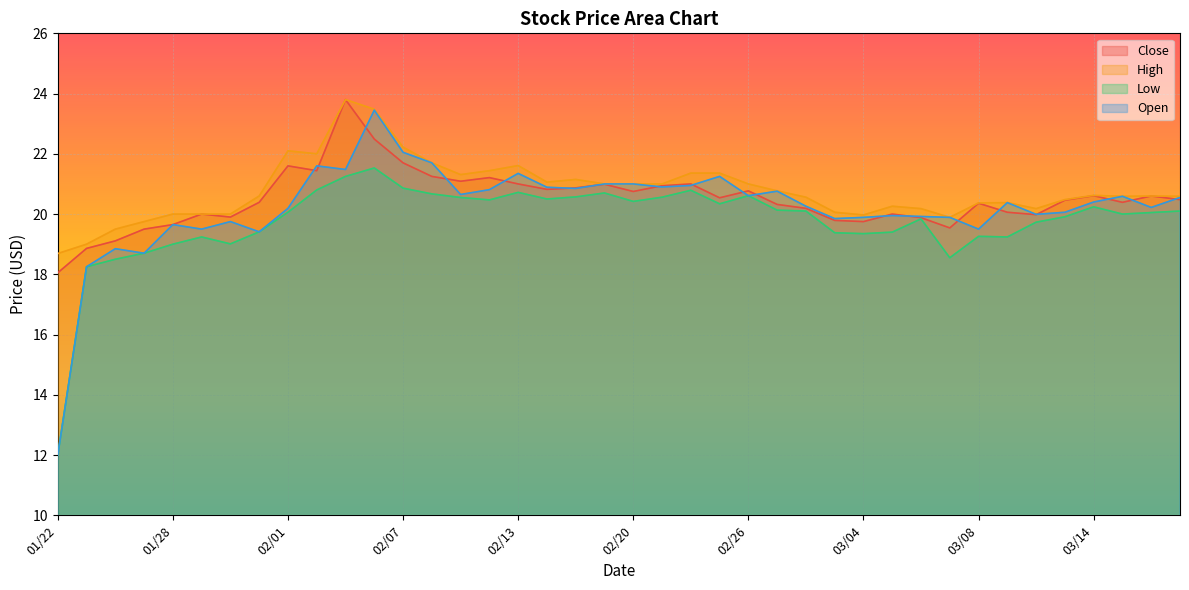

The High series shows 22.1 at 02/01. True or false?

True